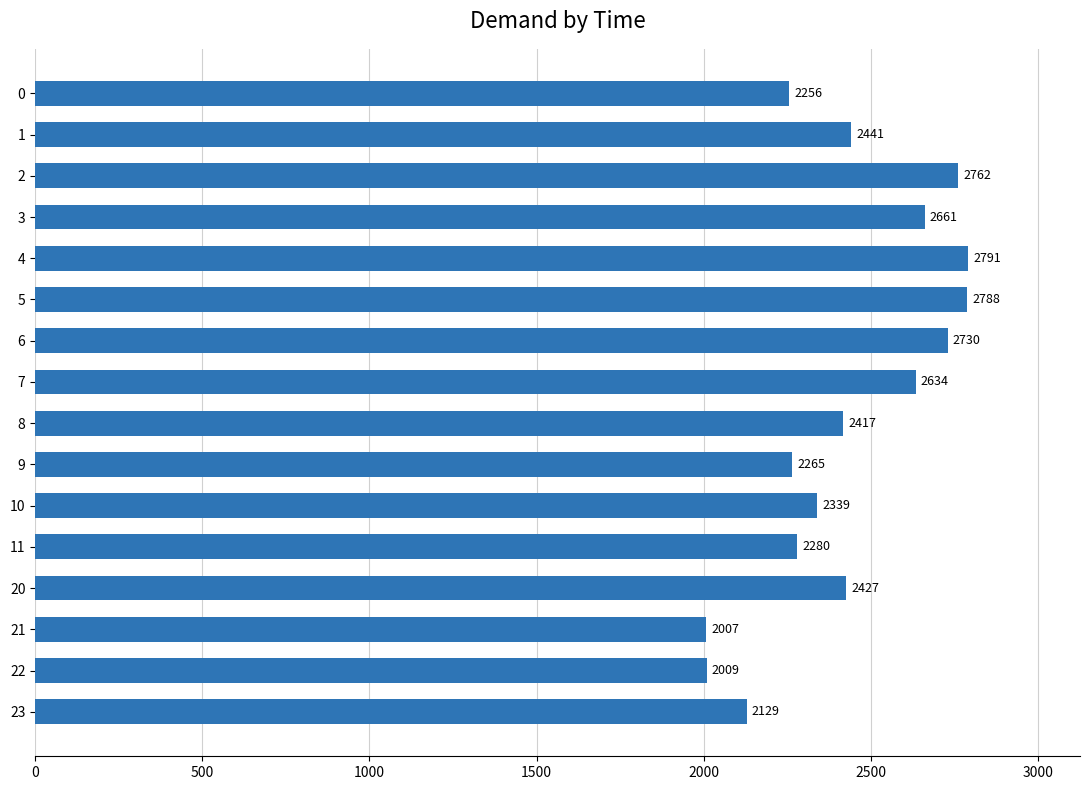

What is the value of the 7th bar from the top?

2730